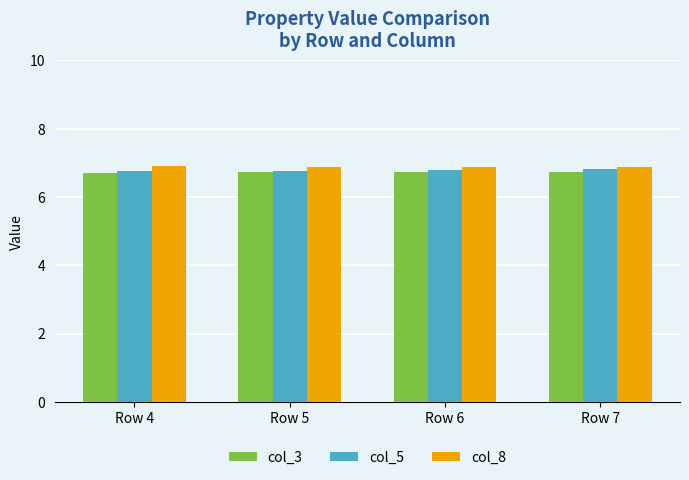

What is the total value across all series at Row 5?

20.4